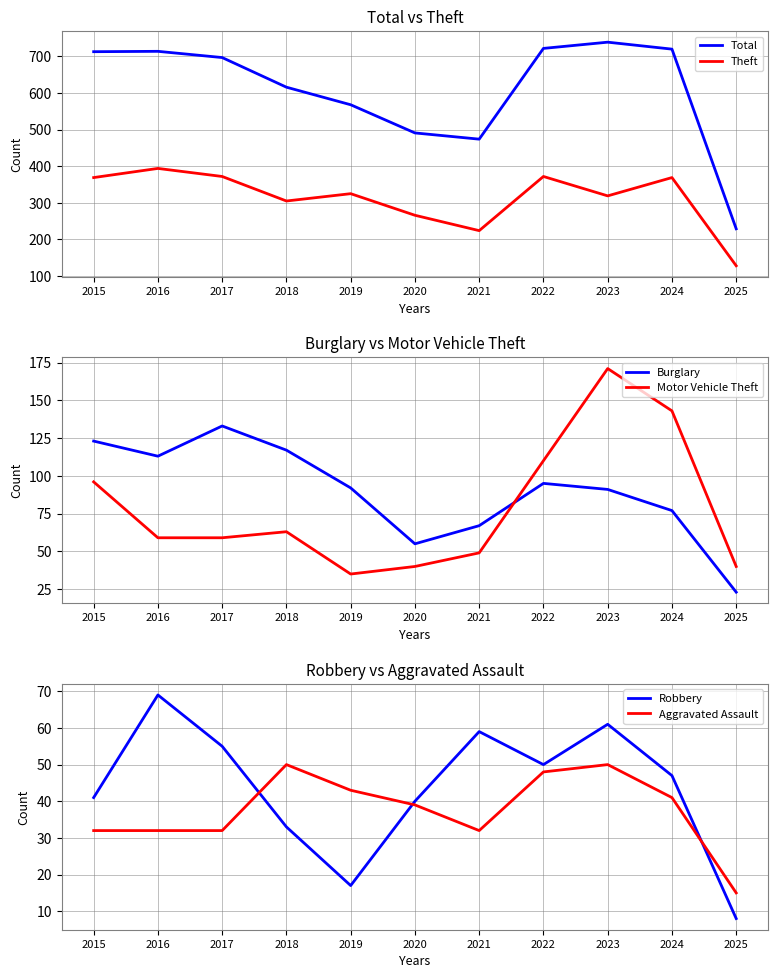

What is the difference between the Aggravated Assault values at 2021 and 2018?

18